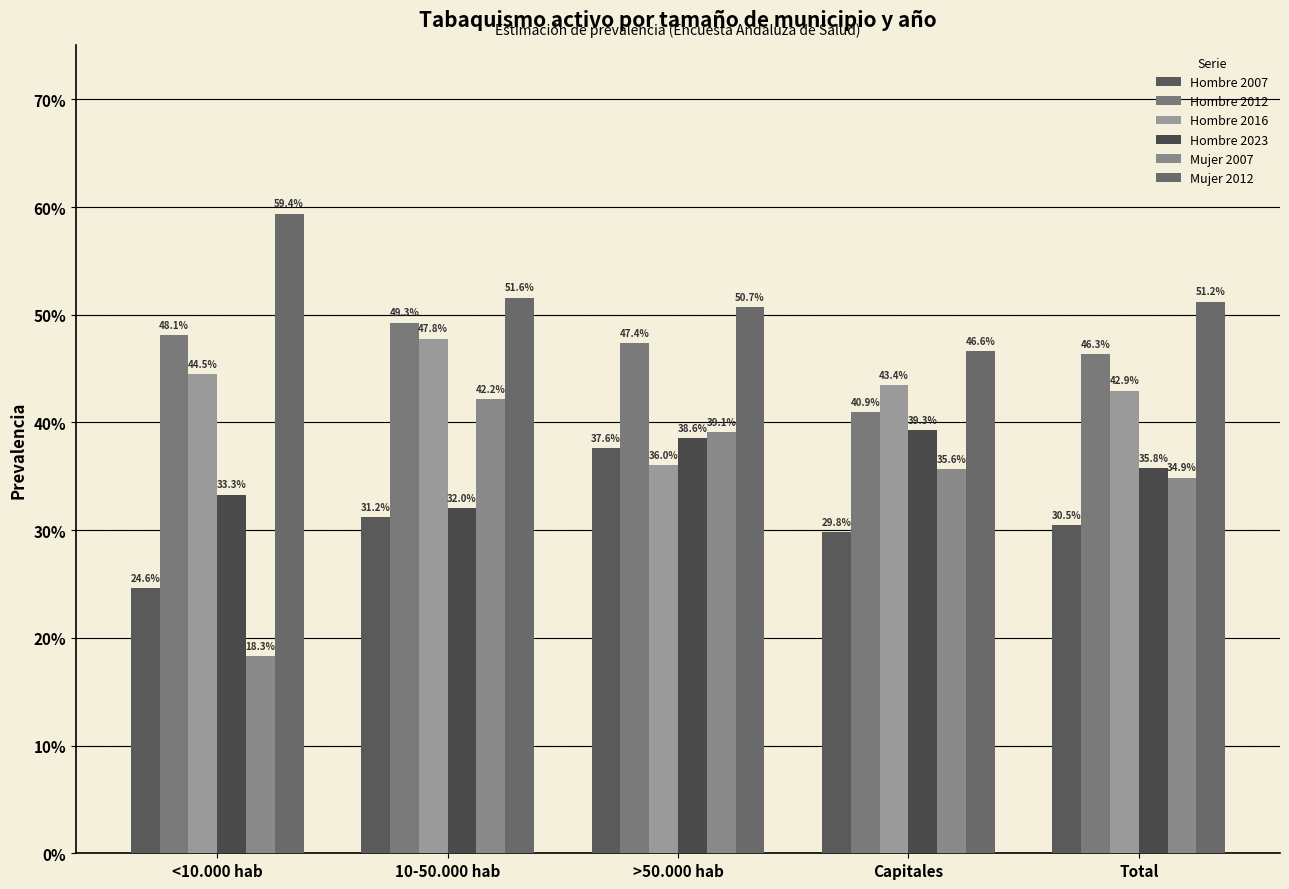

What is the value of the Hombre 2016 bar at the 3rd from the left?

36.0